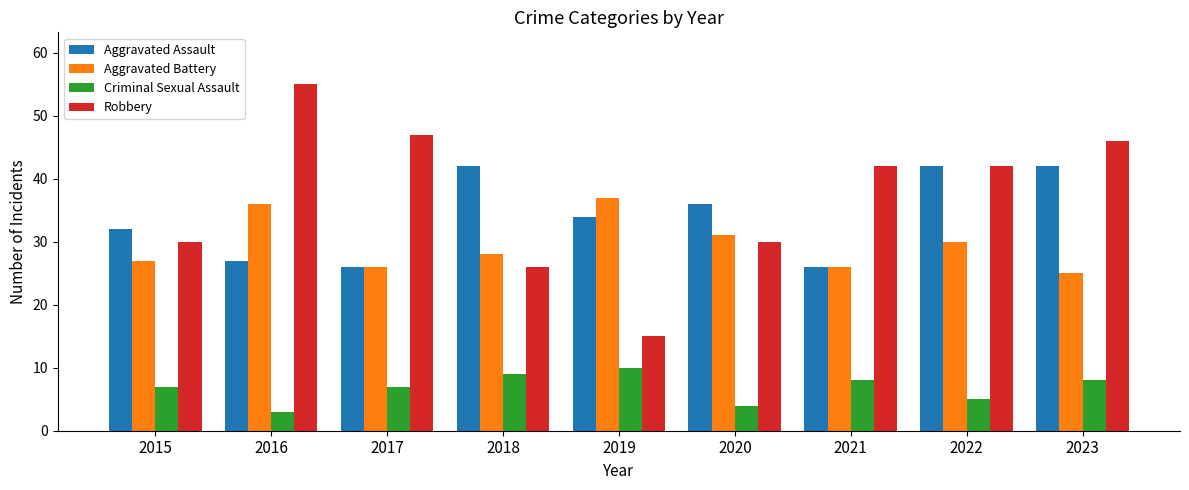

True or false: Aggravated Battery has a value of 37 at 2019.

True